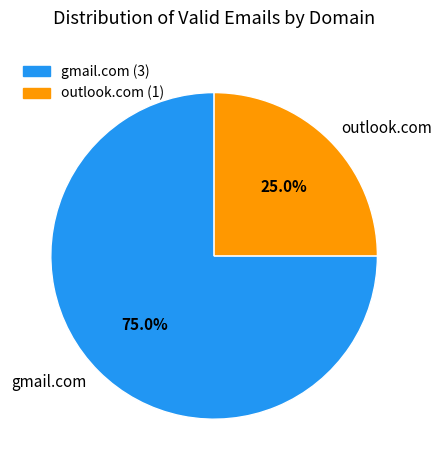

The outlook.com slice represents 25% of the pie. True or false?

True